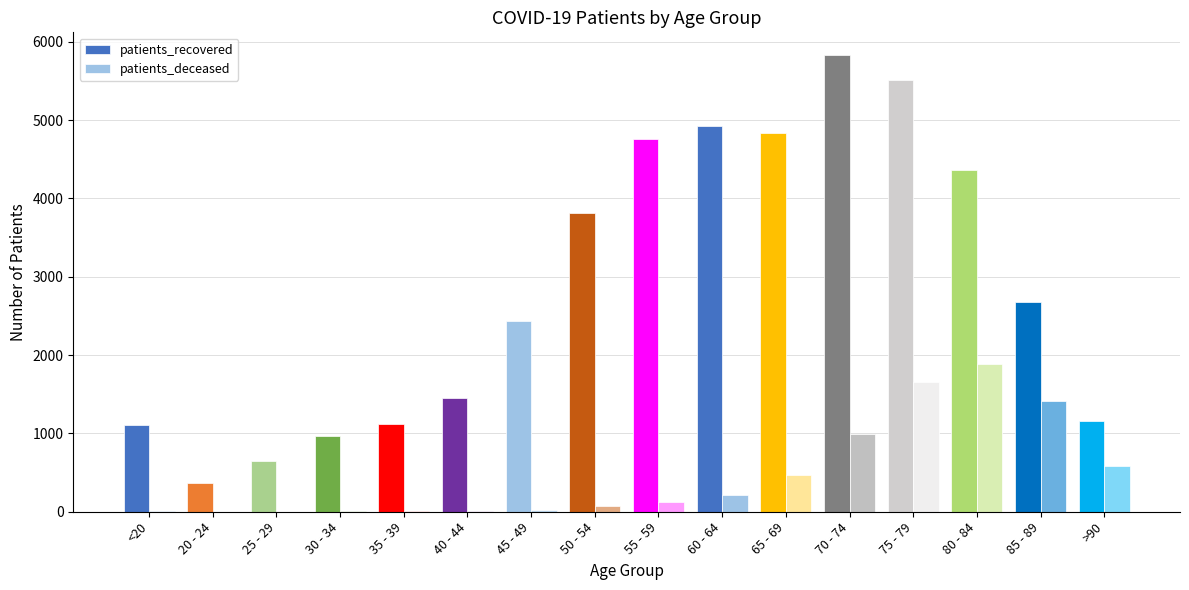

How many bars are there in total?

32